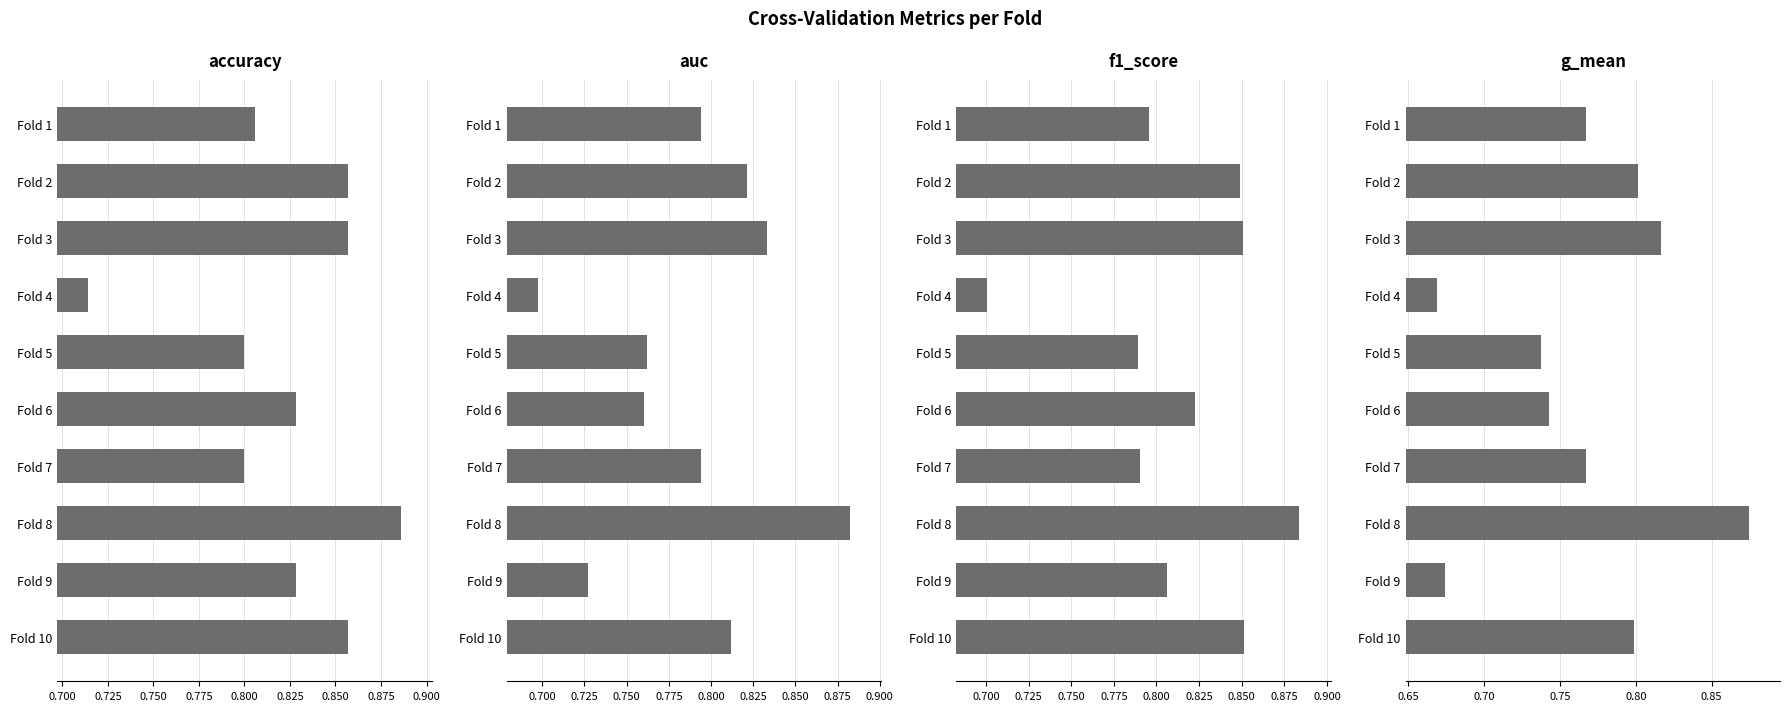

What is the difference between the maximum and minimum values in the f1_score series?

0.2